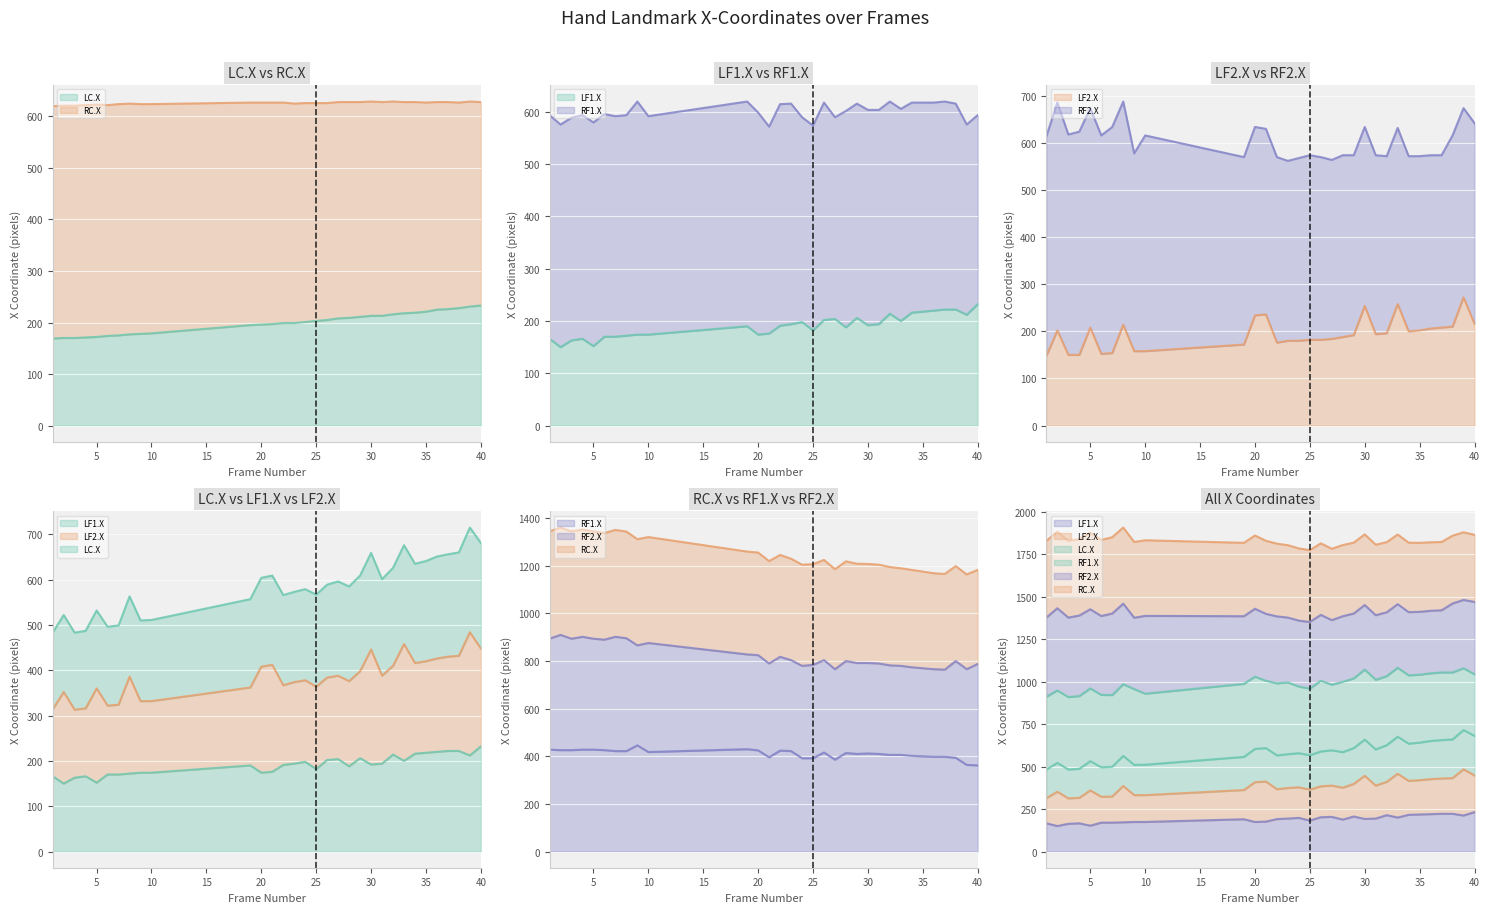

Where is the first local maximum for RF1.X?

9